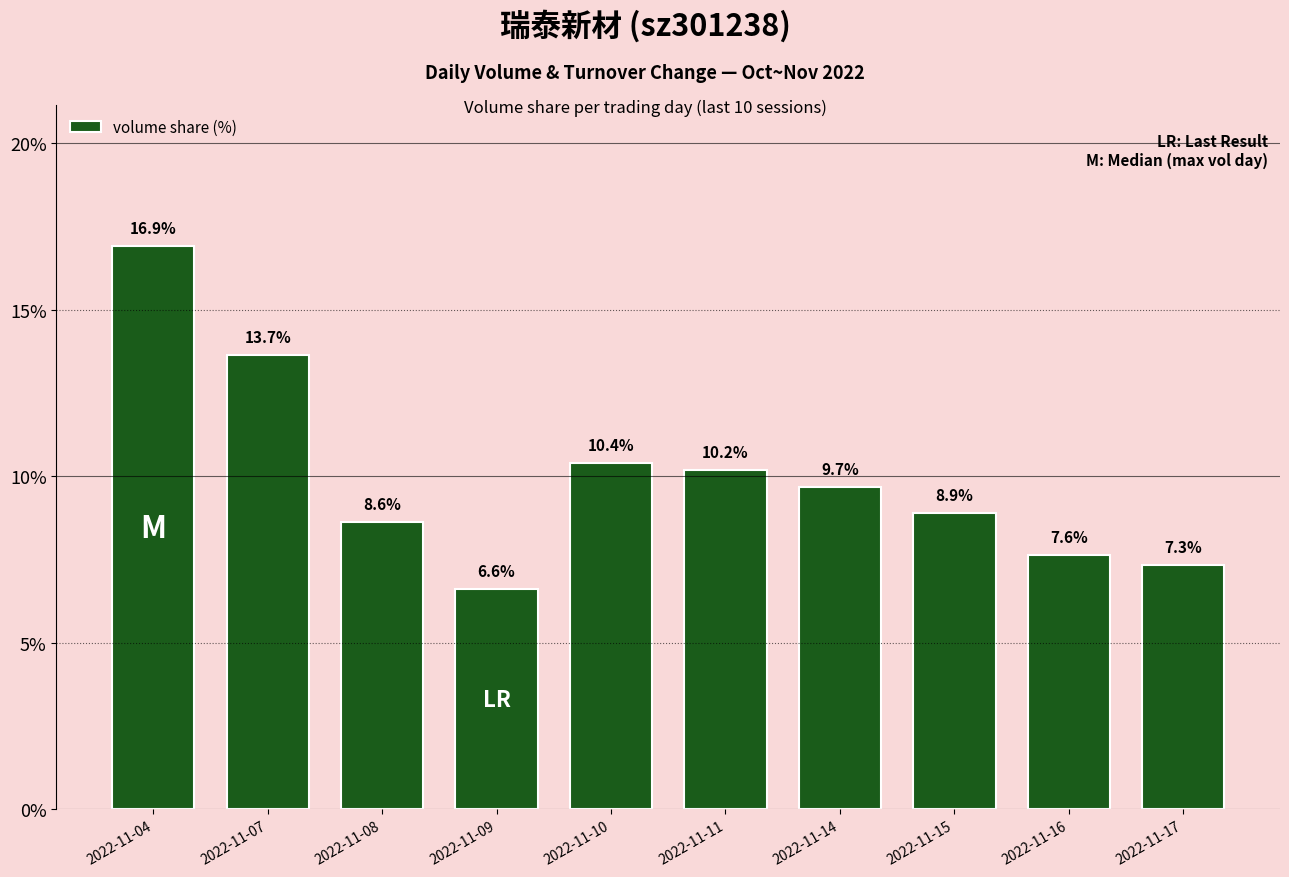

How many values are below 9?

5